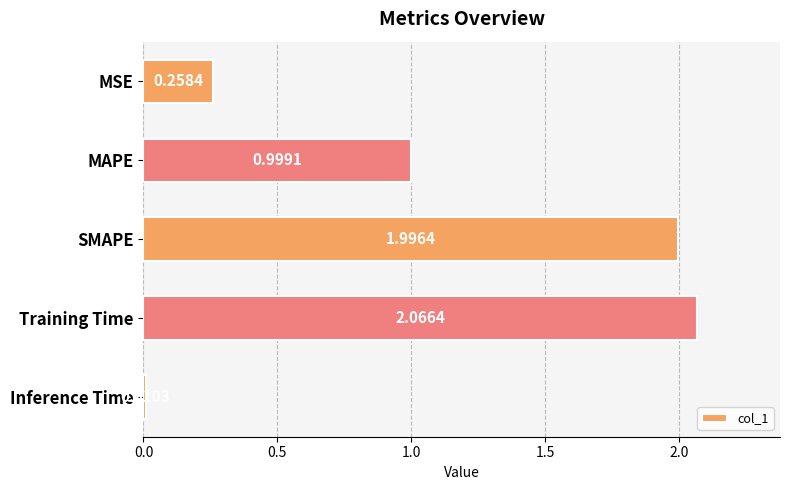

What is the label of the 3rd bar from the top?

SMAPE